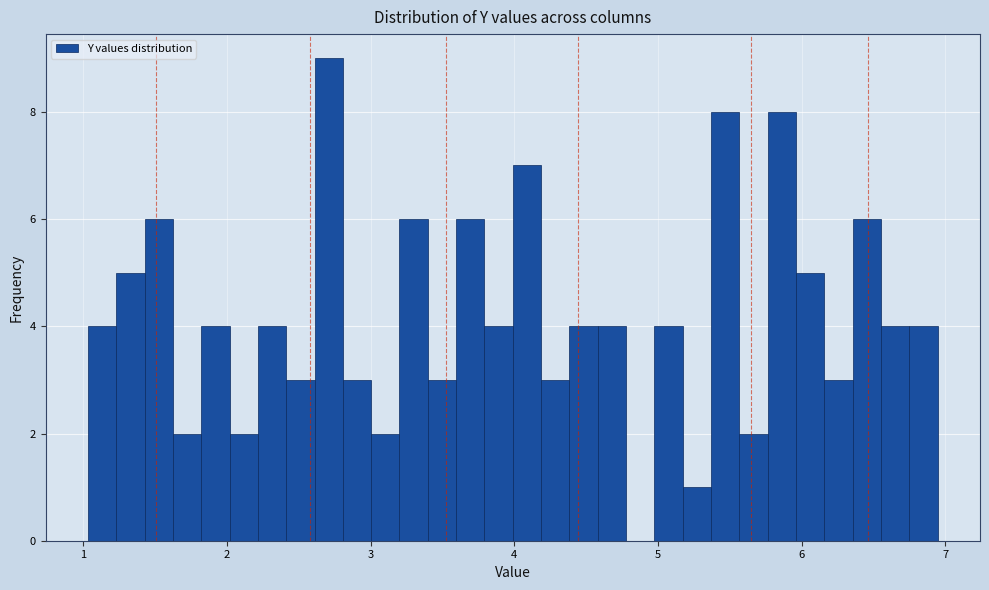

Around what value on the x-axis is the tallest bar? Give the approximate position of its centre, as read against the axis.

2.7